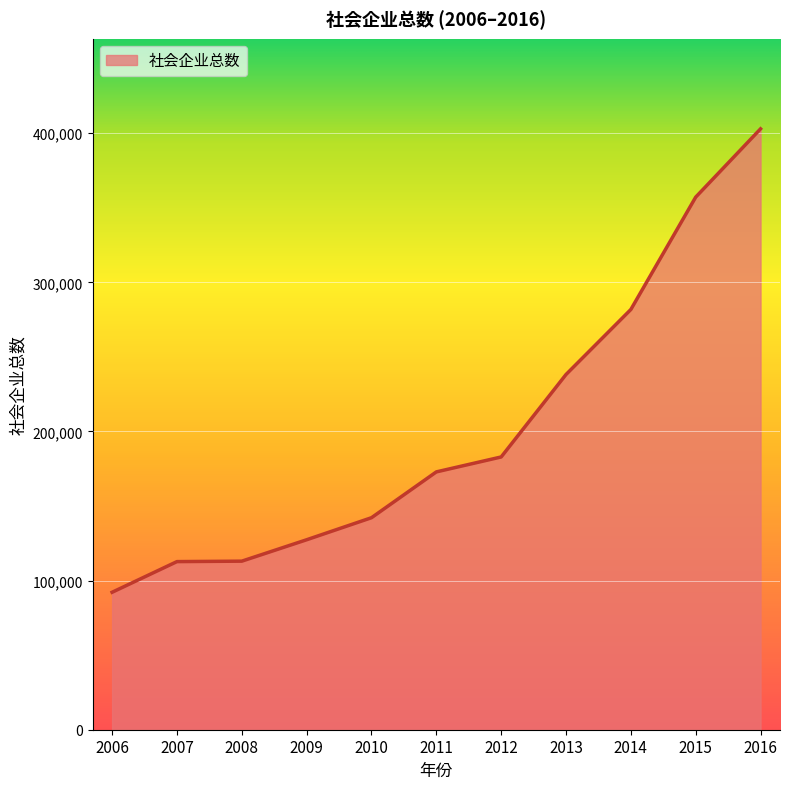

What is the approximate value at 2012, to the nearest 100?

182900